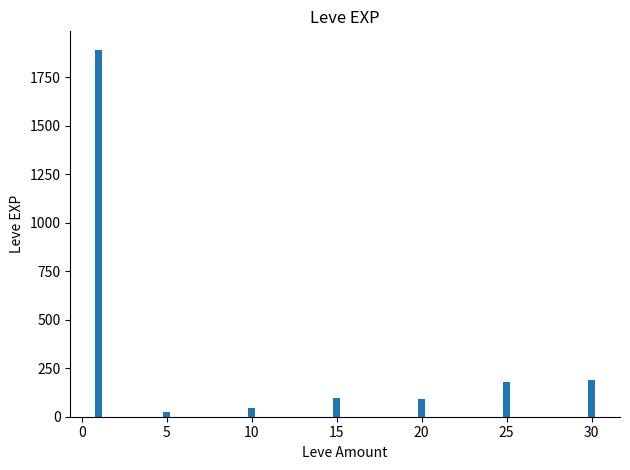

At which category does the chart reach its peak across all series?

0